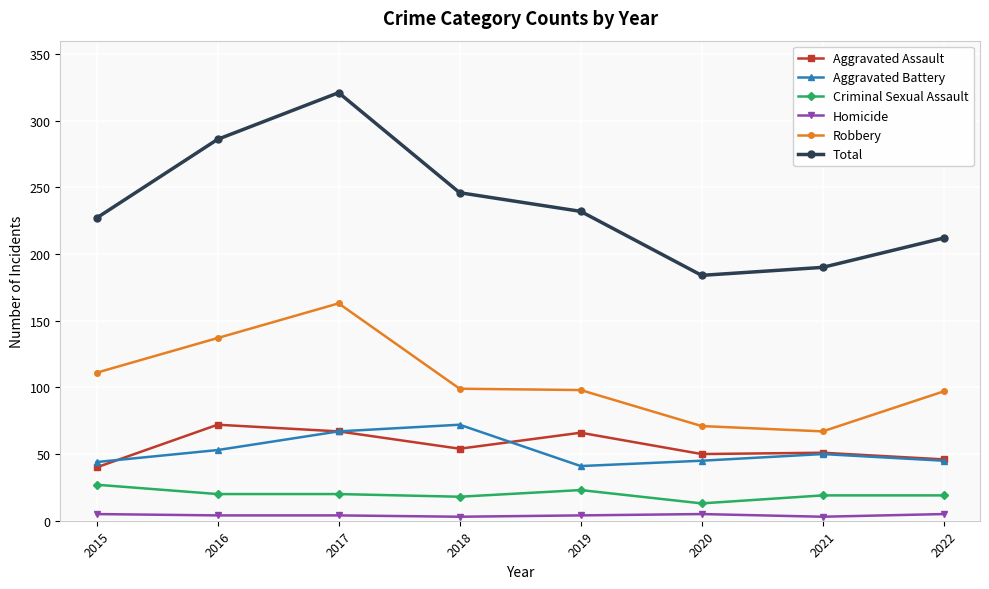

Which series has the largest range (max minus min)?

Total